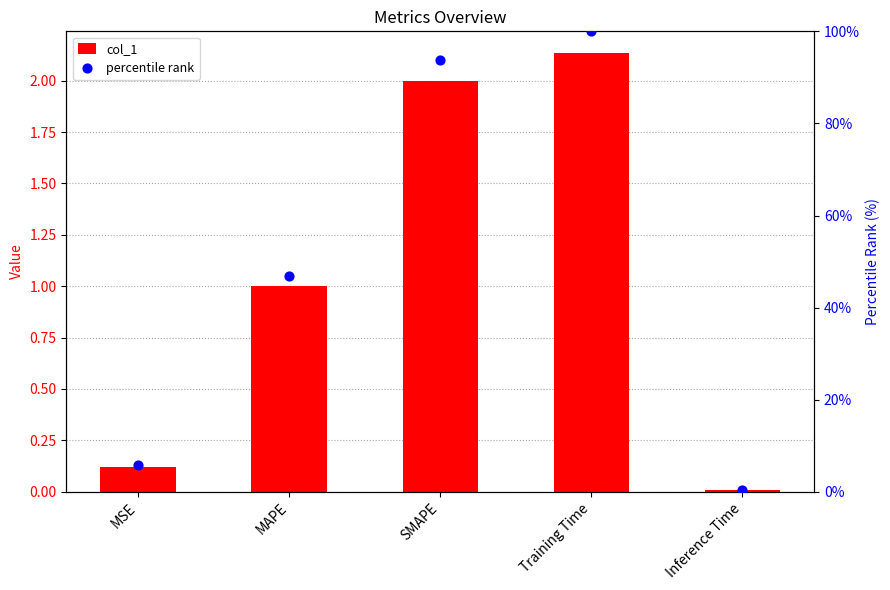

Which series has the widest spread of Y values?

percentile rank